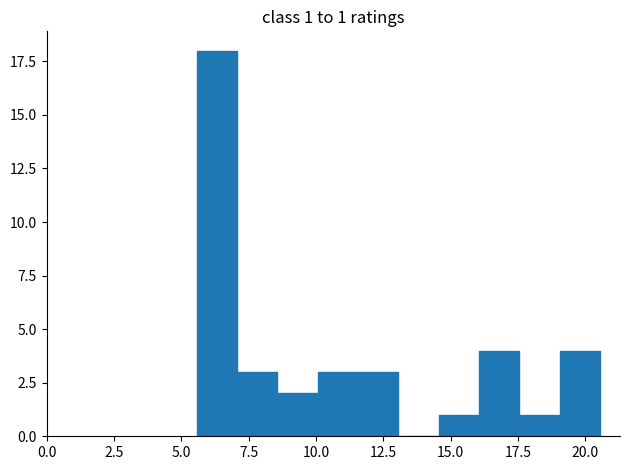

Read against the x-axis, roughly where is the centre of the tallest bar?

6.5